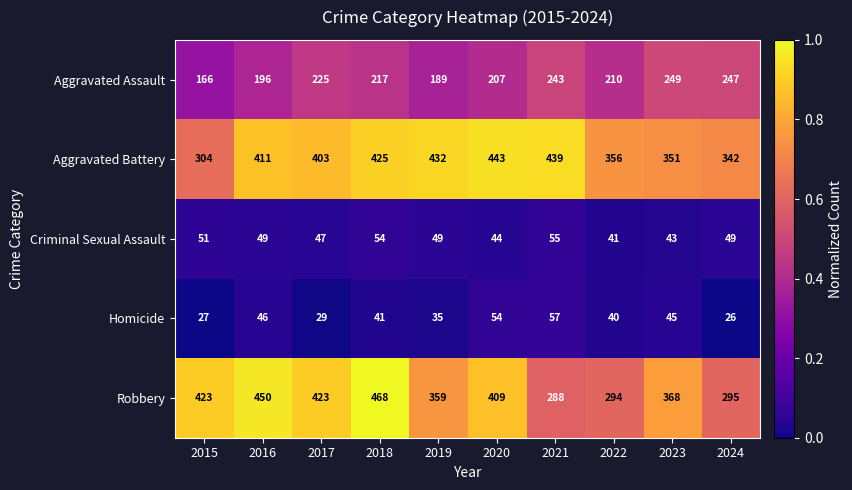

Which category has the lowest value in the Aggravated Battery series?

2015